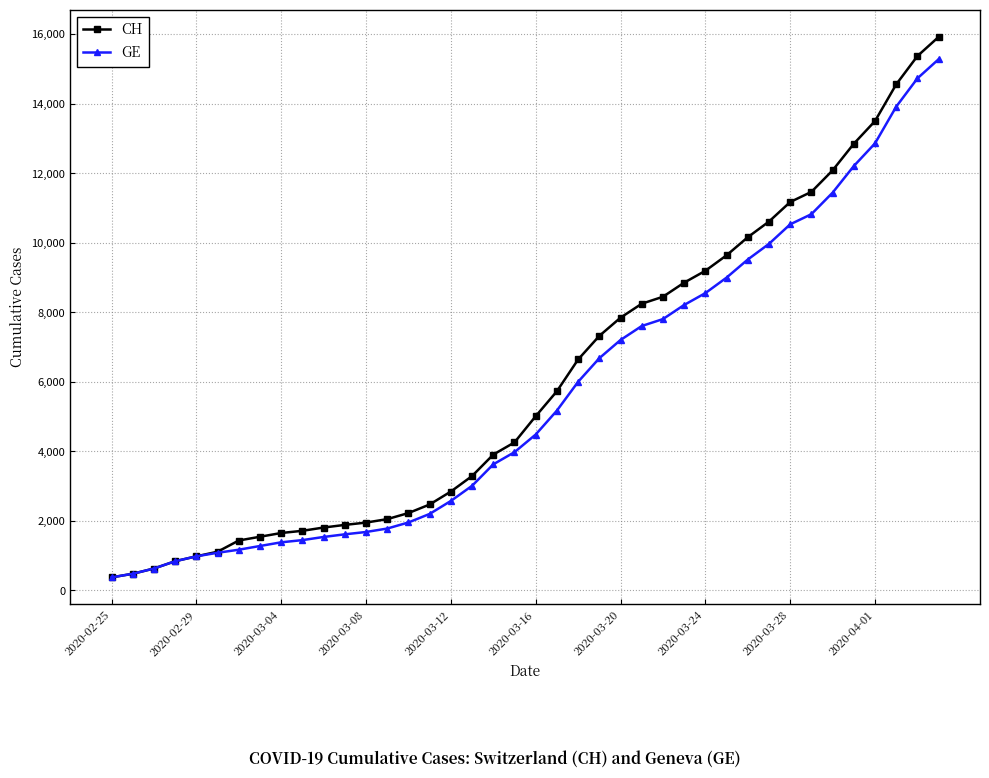

Which series has the largest range (max minus min)?

CH